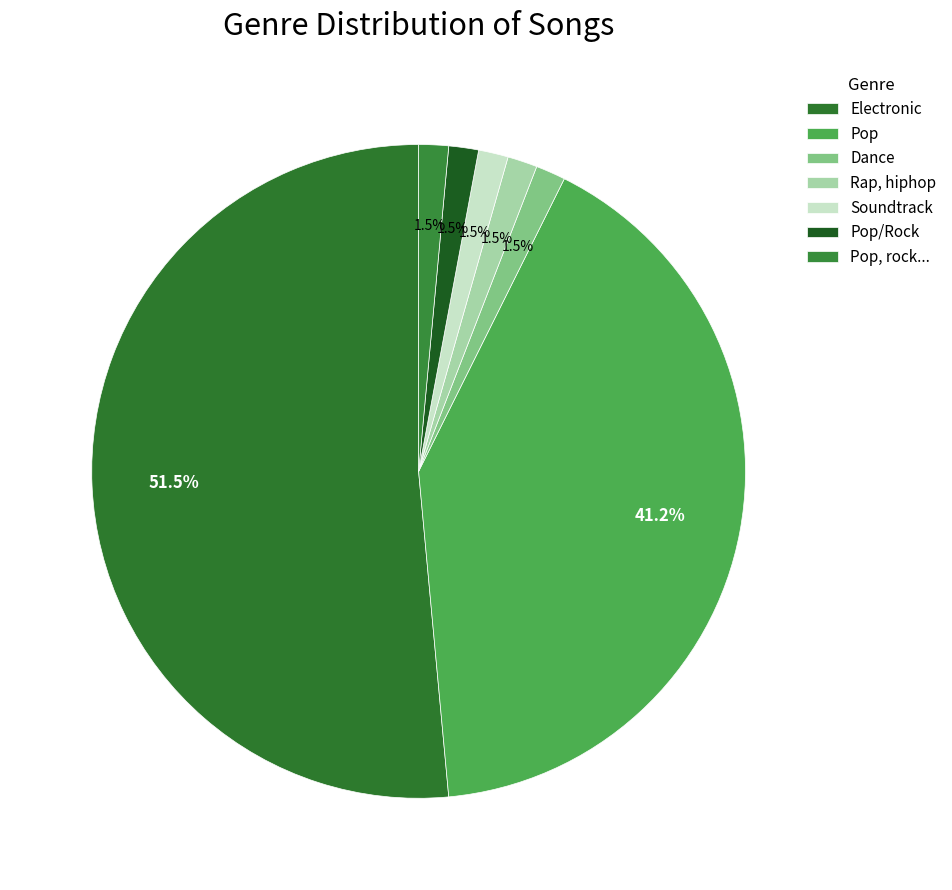

What is the change in value from Electronic to Rap, hiphop?

-34